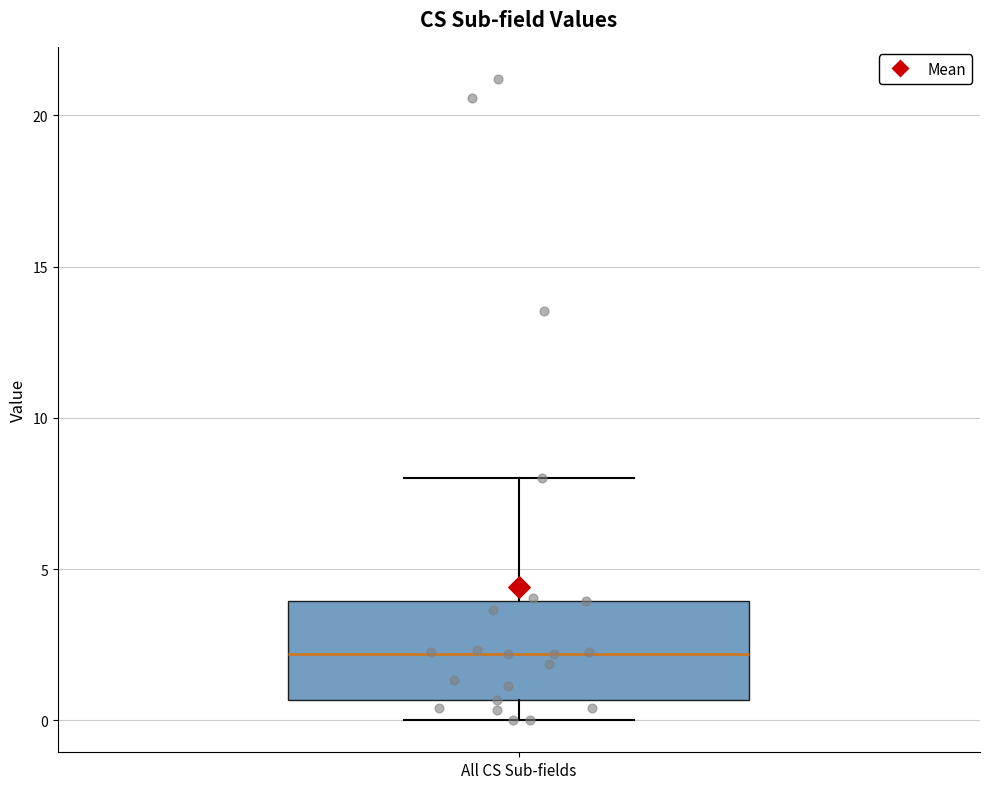

Transcribe this box plot: give where the median line is, the range the box spans, and where the two whiskers end, as read against the y-axis. The values are not printed on the chart, so give them approximately, as read against the axis.

median 2.0, box 0.5 to 4.0, whiskers 0.0 to 8.0